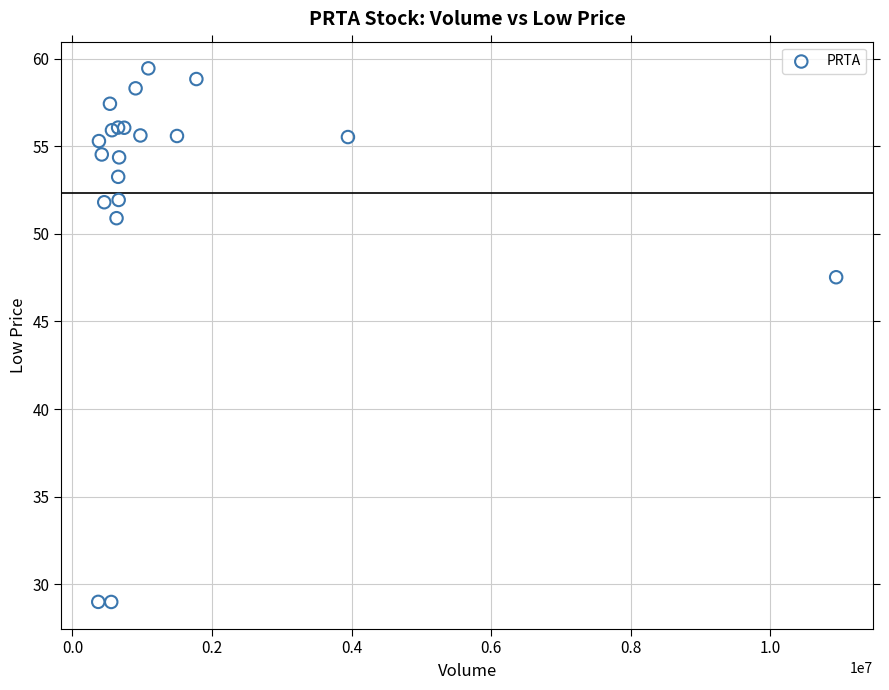

What Y value in the scatter plot is closest to 44?

47.5